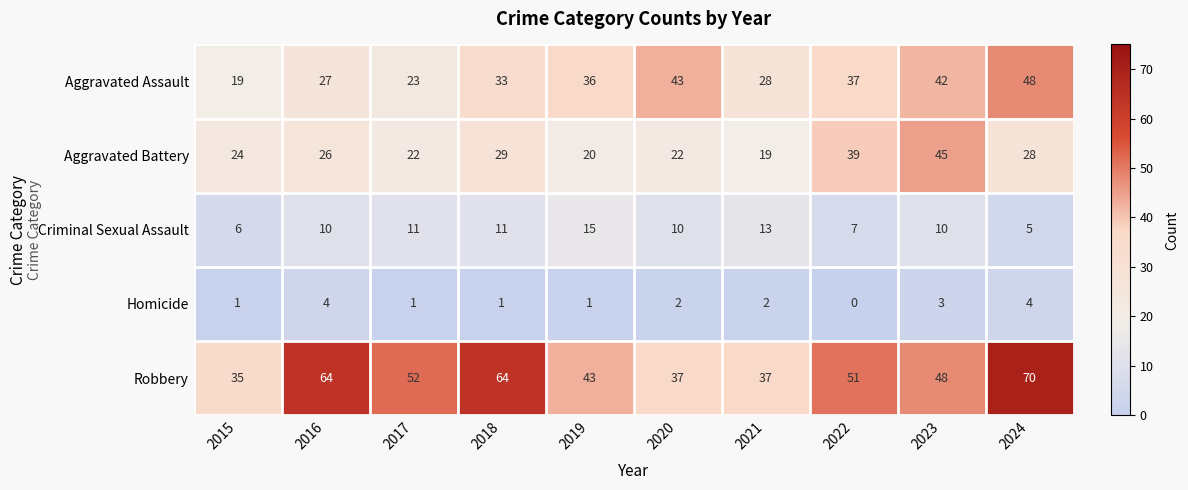

Which series has the widest spread of values?

Robbery